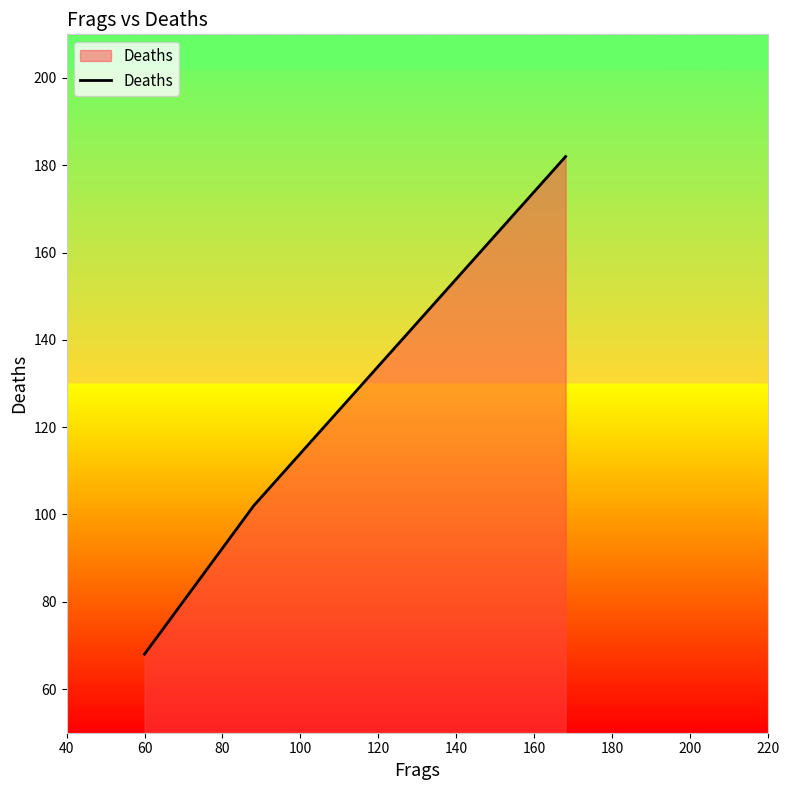

What is the maximum value shown in the chart?

182